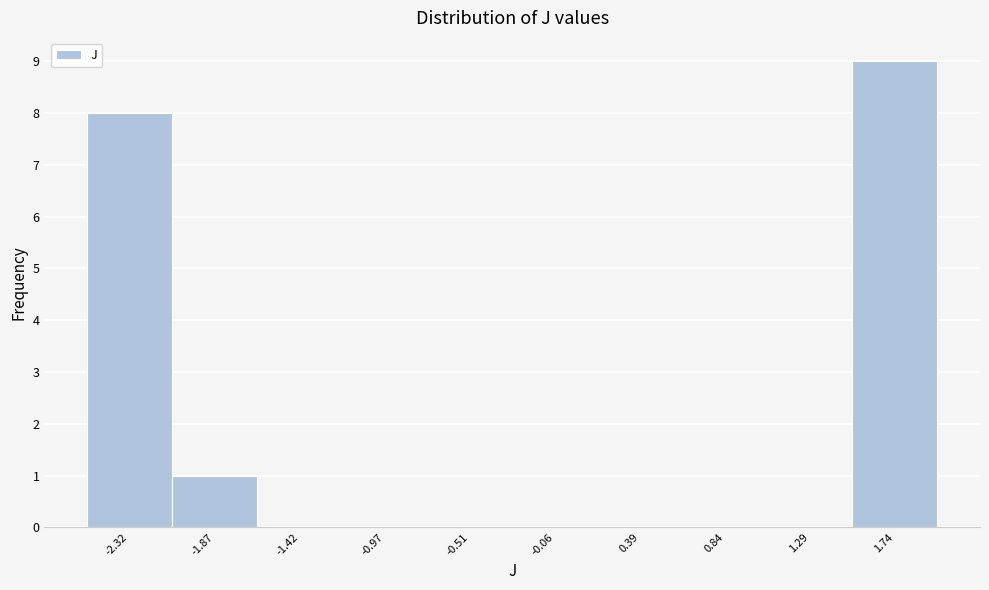

Reading left to right, transcribe this chart: for each bar, give the range it covers on the x-axis and its height. Neither the bar edges nor the heights are printed on the chart, so give them approximately, as read against the axes.

-2.55 to -2.10: 8
-2.10 to -1.65: 1
-1.65 to -1.20: 0
-1.20 to -0.75: 0
-0.75 to -0.30: 0
-0.30 to 0.15: 0
0.15 to 0.60: 0
0.60 to 1.05: 0
1.05 to 1.50: 0
1.50 to 1.95: 9